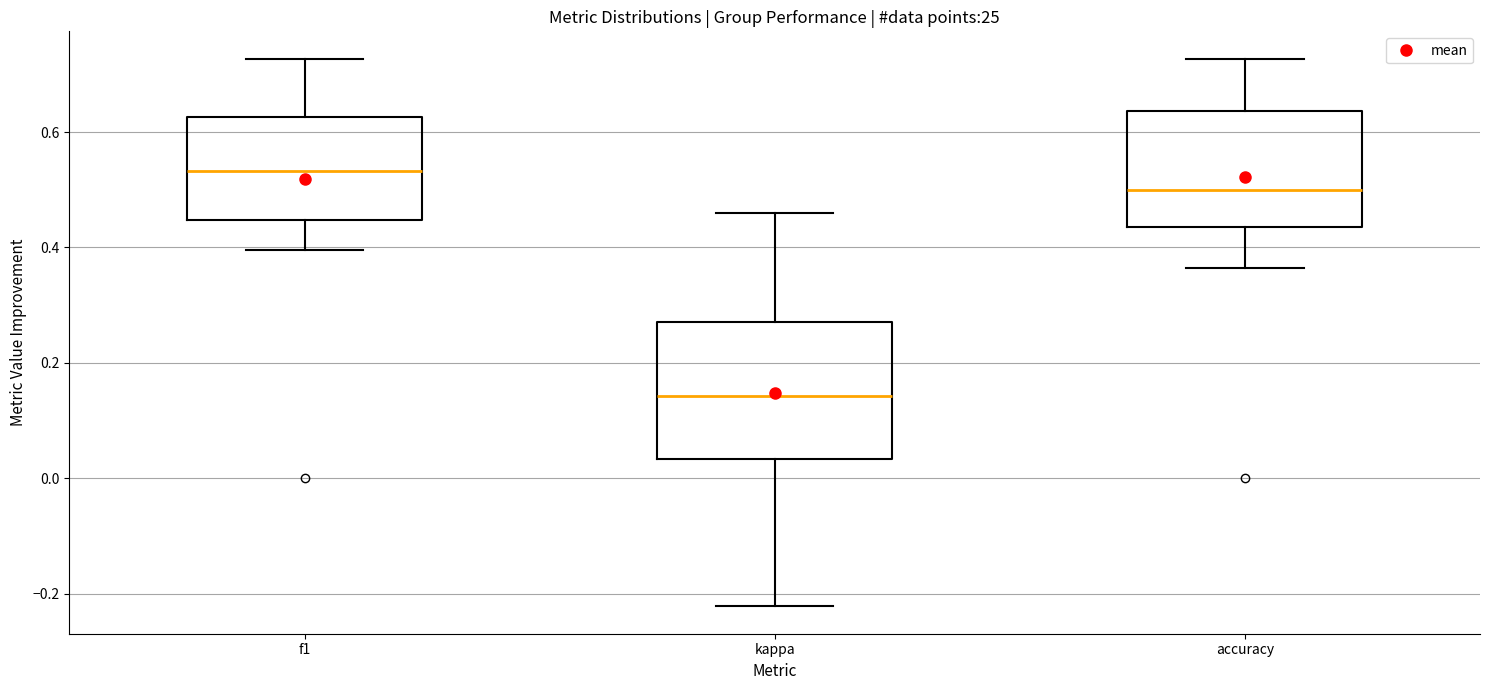

Which box's median line is the lowest?

kappa